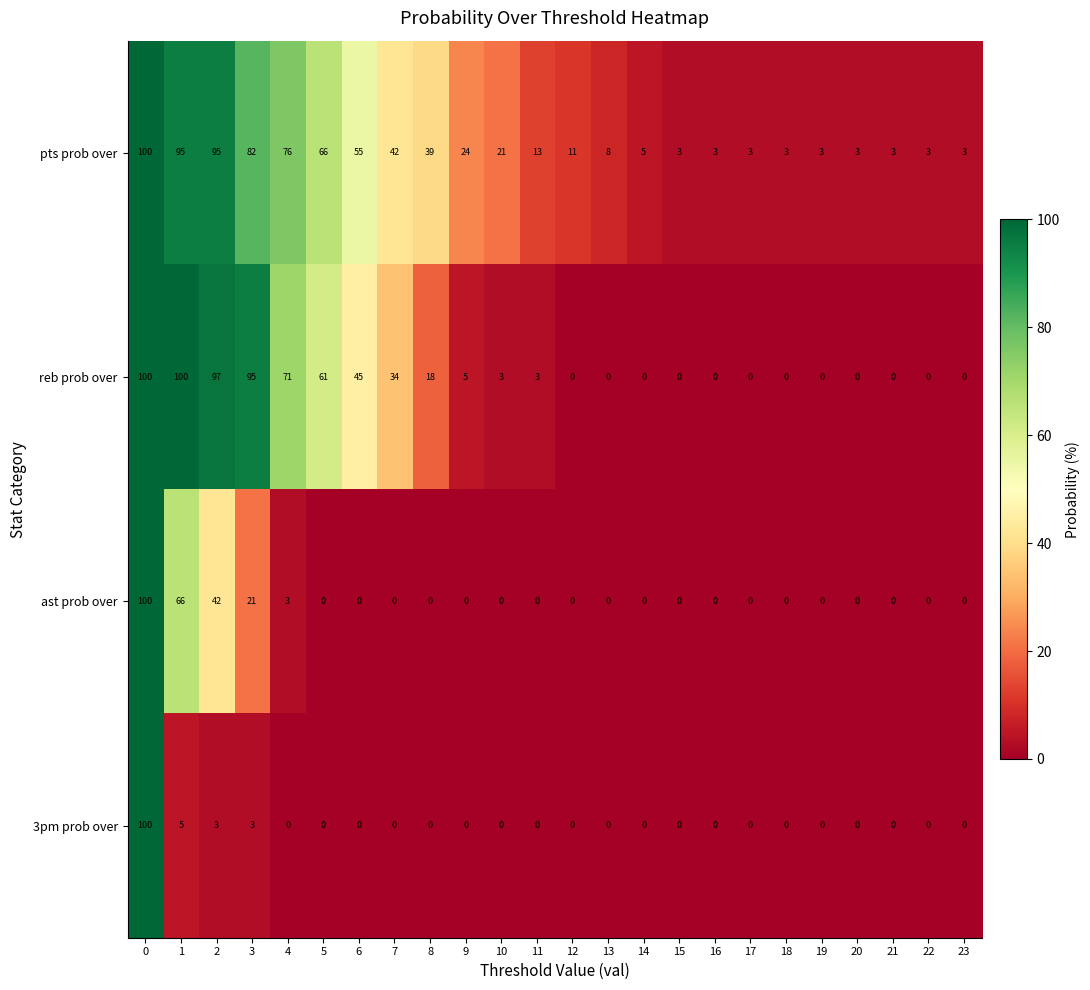

What is the total value across all series at 22?

3